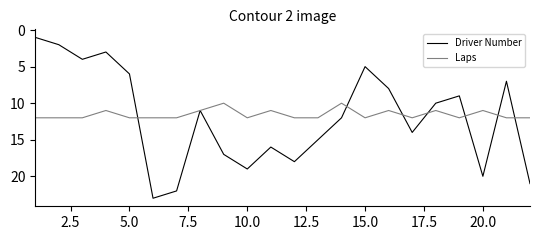

Reading left to right, what are all the values shown in this chart?

Driver Number: 1	2	4	3	6	23	22	11	17	19	16	18	15	12	5	8	14	10	9	20	7	21
Laps: 12	12	12	11	12	12	12	11	10	12	11	12	12	10	12	11	12	11	12	11	12	12